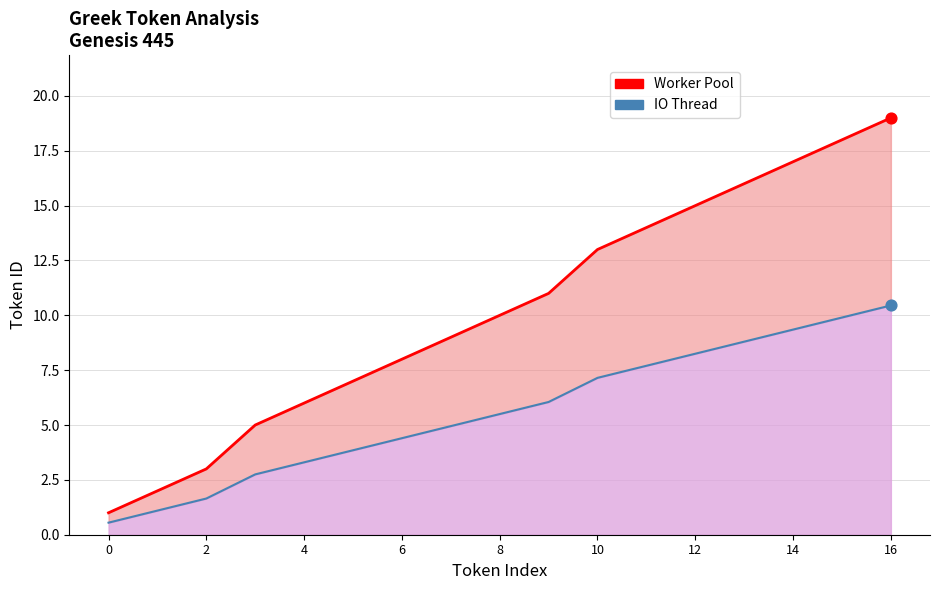

Which series reaches the maximum Y coordinate?

Worker Pool